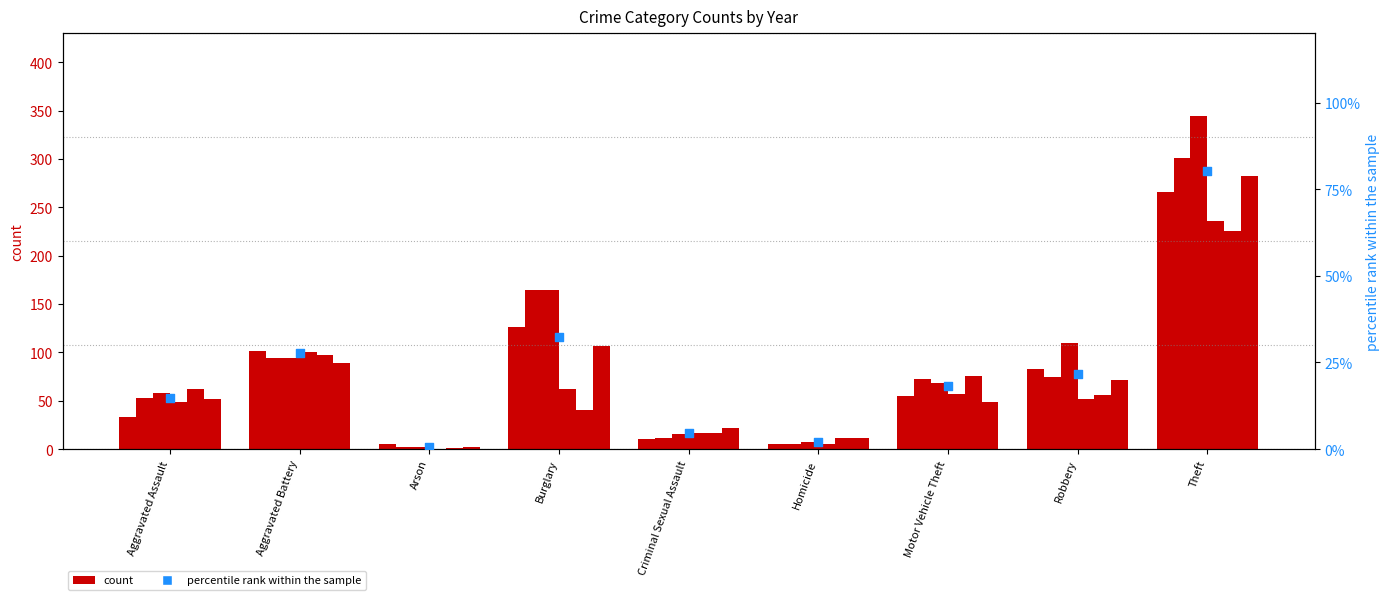

Between Theft and Arson, which is larger?

Theft